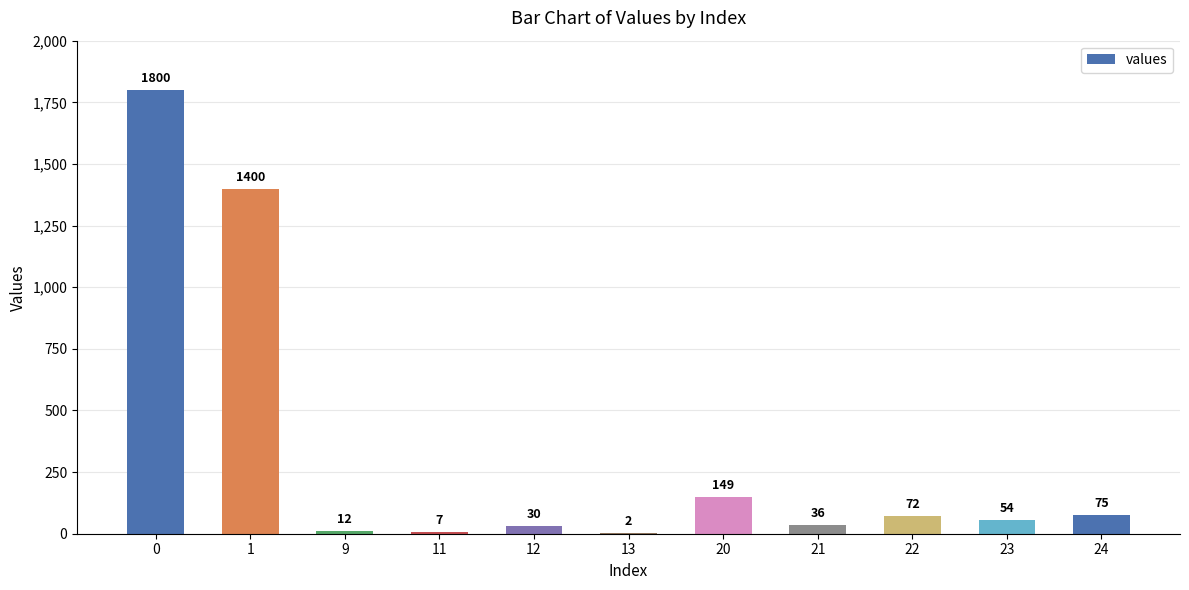

Between 23 and 9, which is larger?

23